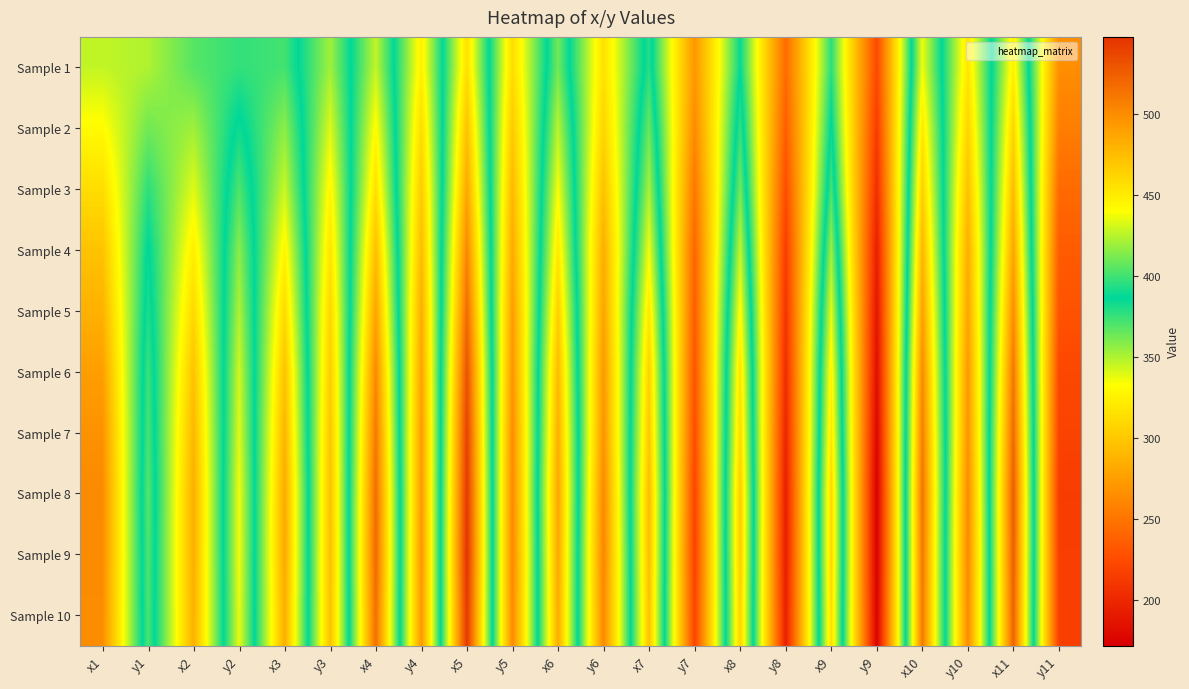

What is the total value across all series at x3?

4556.2